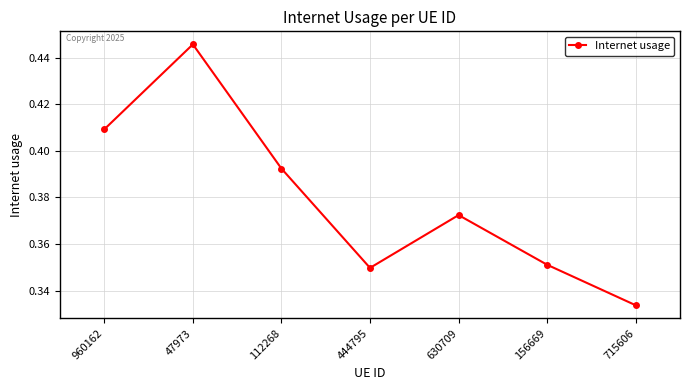

Where is the first local maximum?

47973